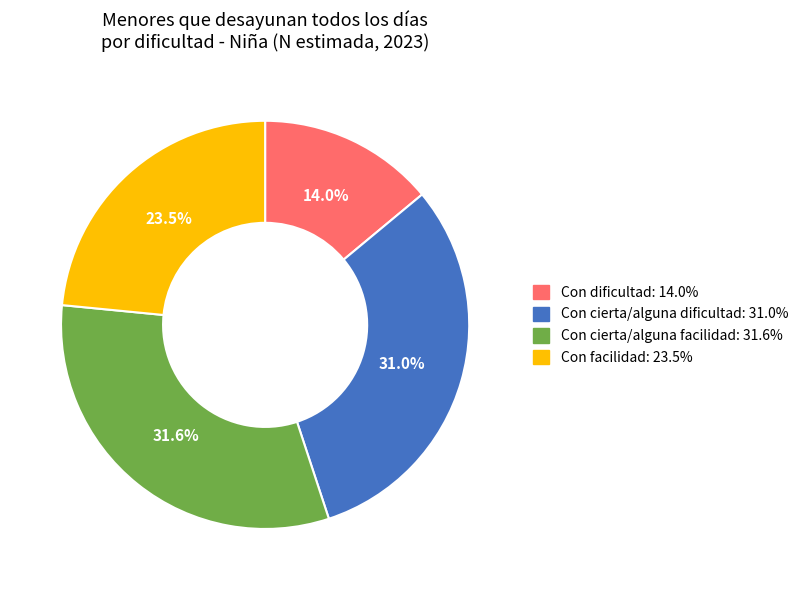

True or false: Con cierta/alguna dificultad accounts for 45% of the total.

False